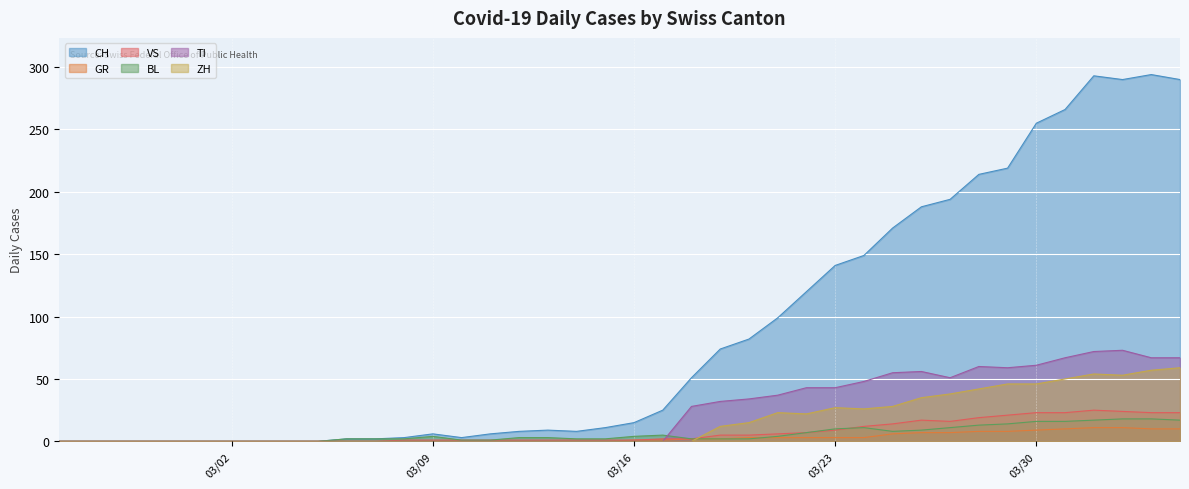

What is the maximum value for TI?

73